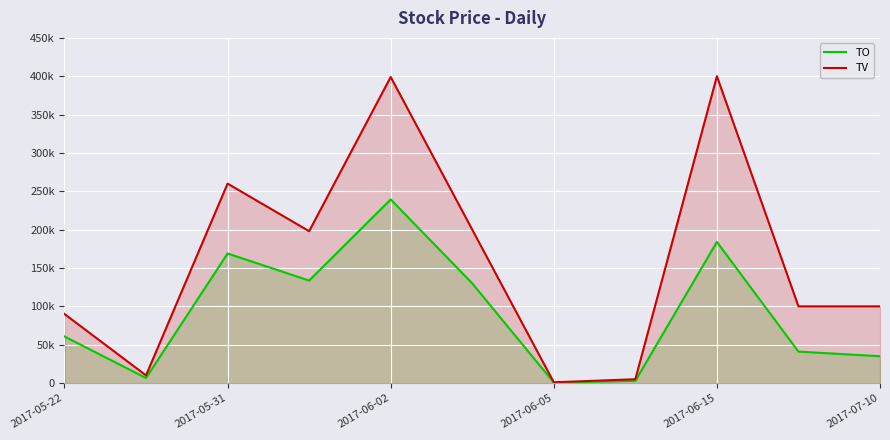

How many lines are shown in the chart?

2